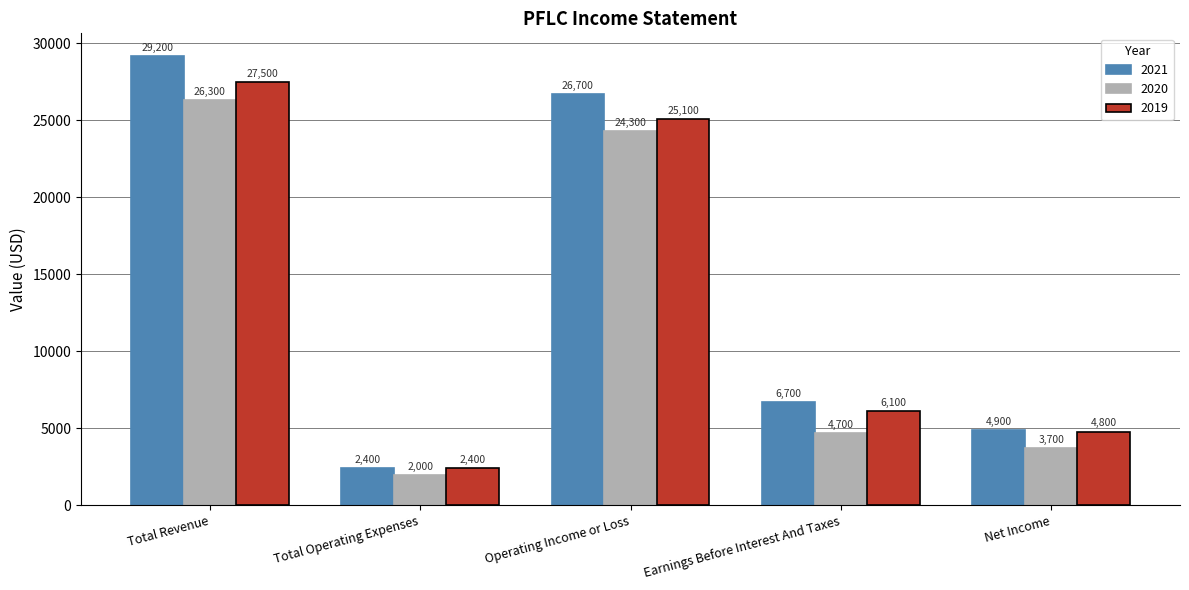

What is the sum of all 2019 values?

65900